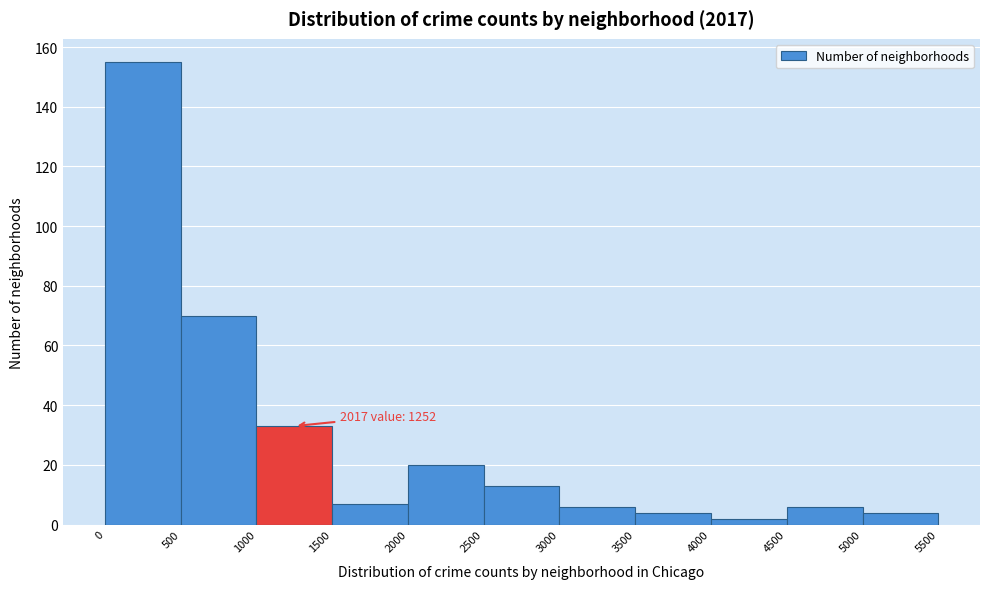

Which range on the x-axis has the tallest bar?

0 to 500